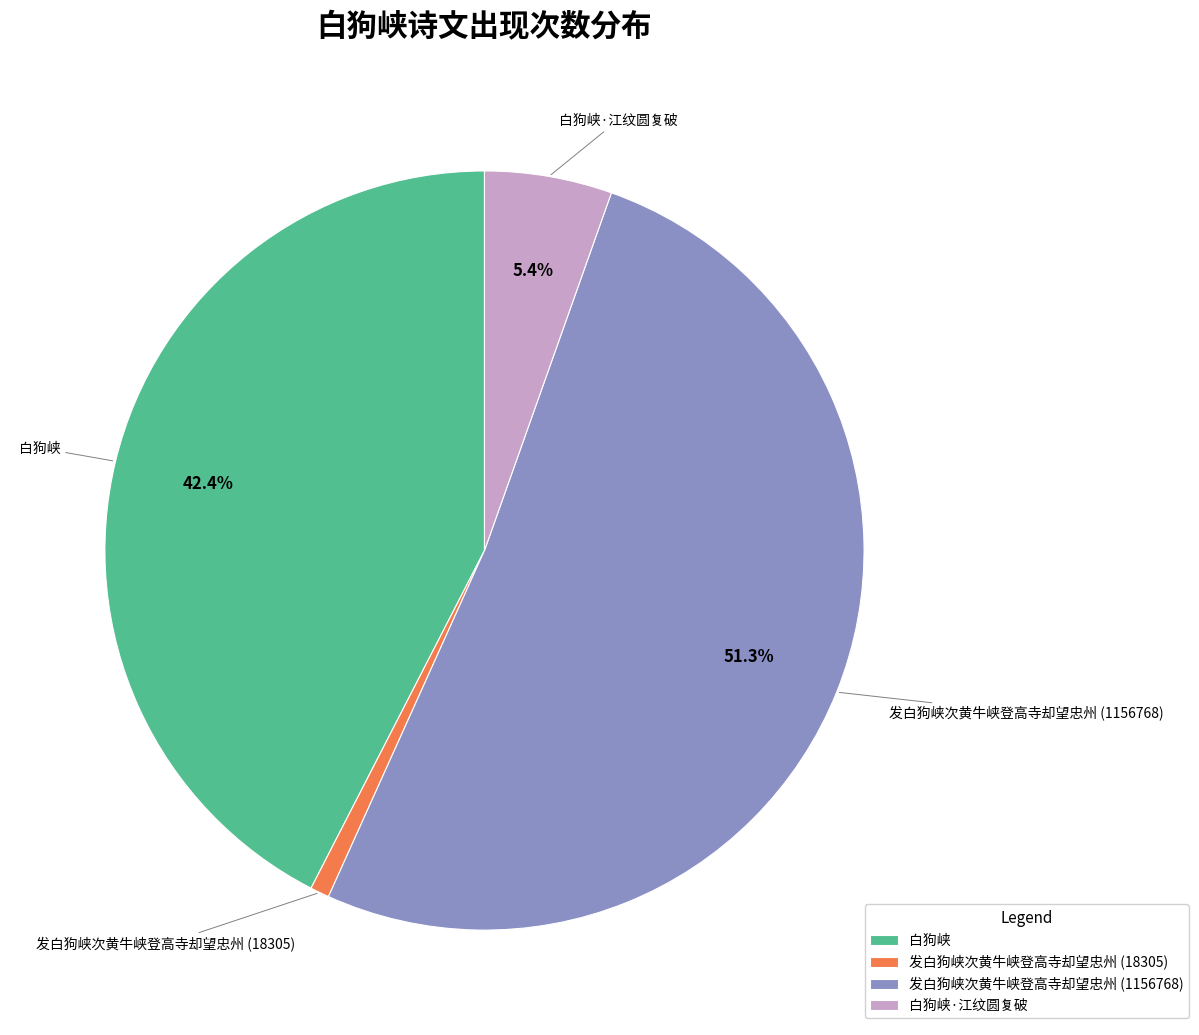

What is the largest slice in the pie chart?

发白狗峡次黄牛峡登高寺却望忠州 (1156768)